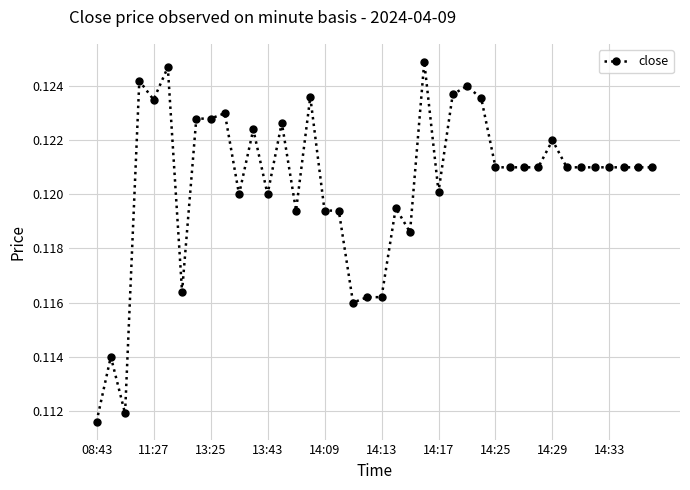

True or false: the data has more than 2 interior local peaks.

True